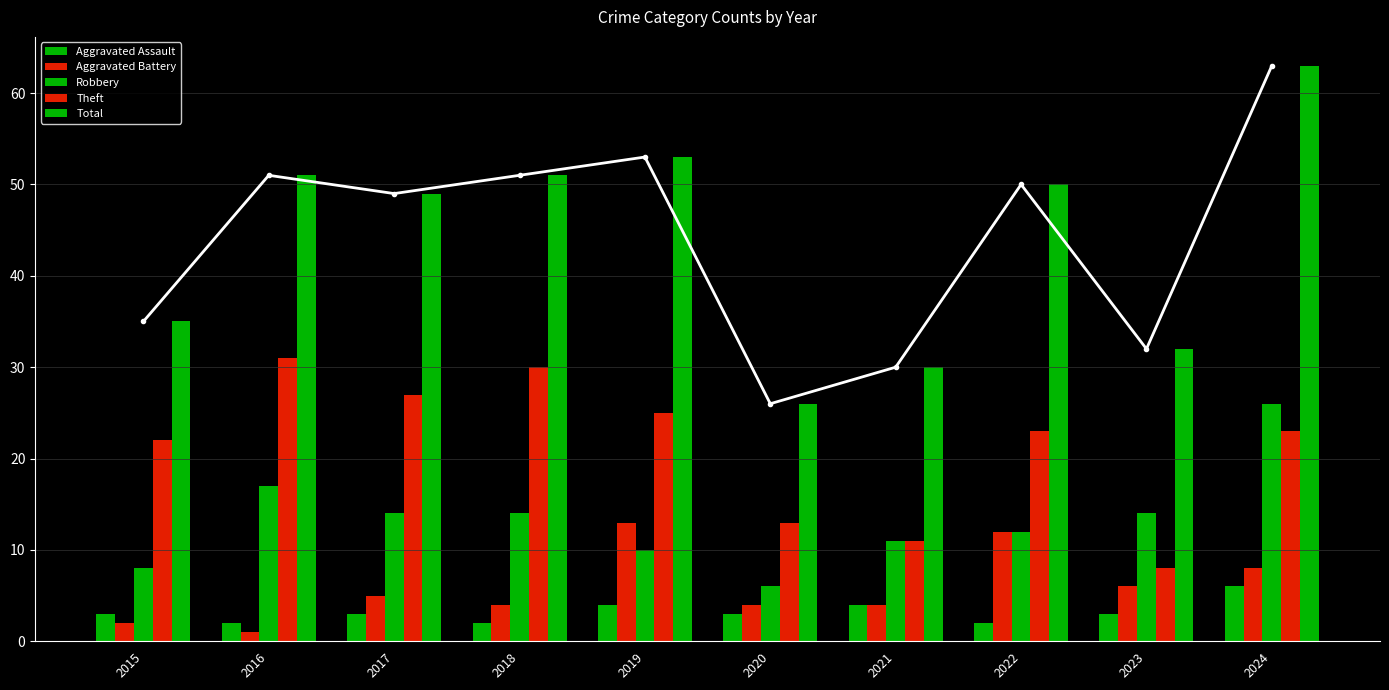

The Robbery series shows 9 at 2020. True or false?

False